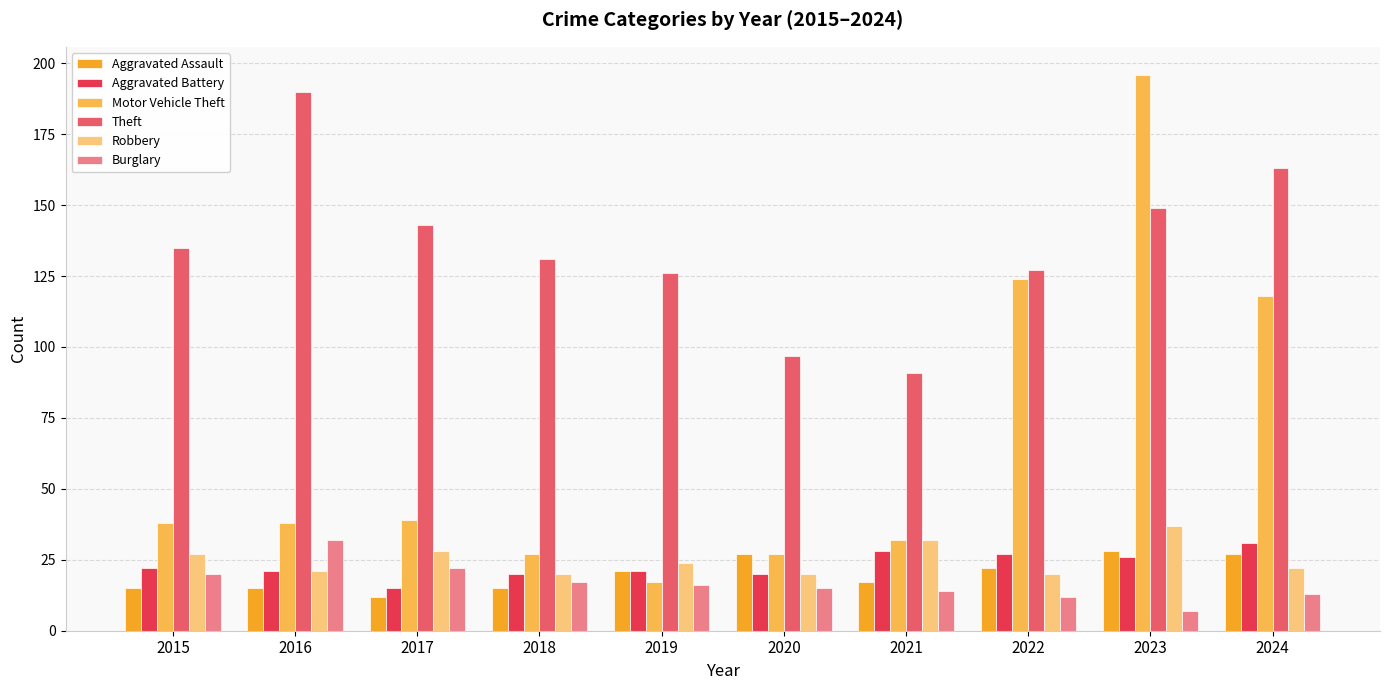

What is the average value of the Theft series?

135